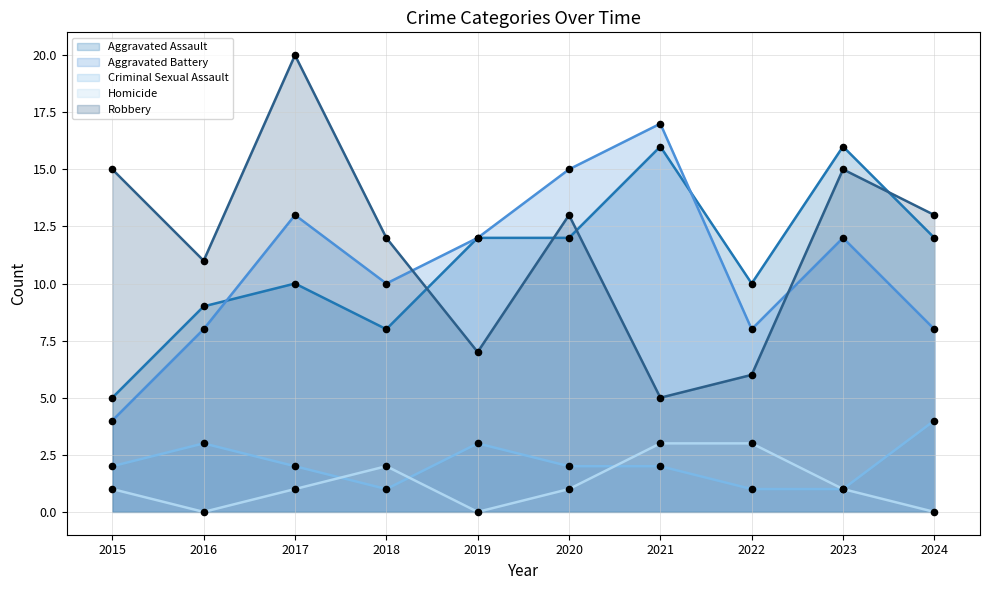

At how many categories does at least one series exceed 15?

3